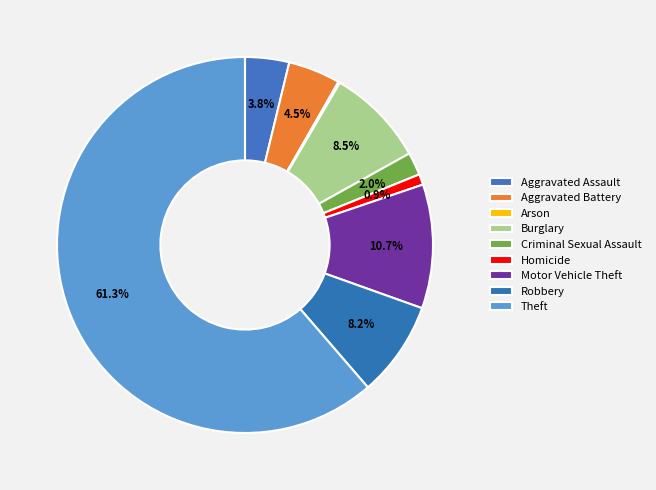

Count the number of slices in the pie.

9